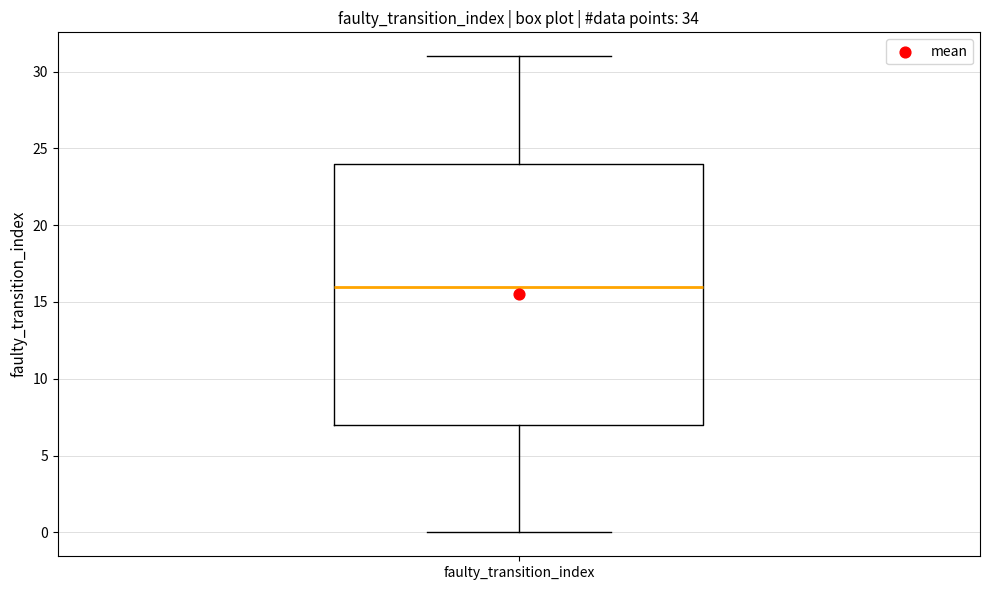

Where does the lower whisker of the box for faulty_transition_index end on the y-axis? The values are not printed on the chart, so give them approximately, as read against the axis.

0